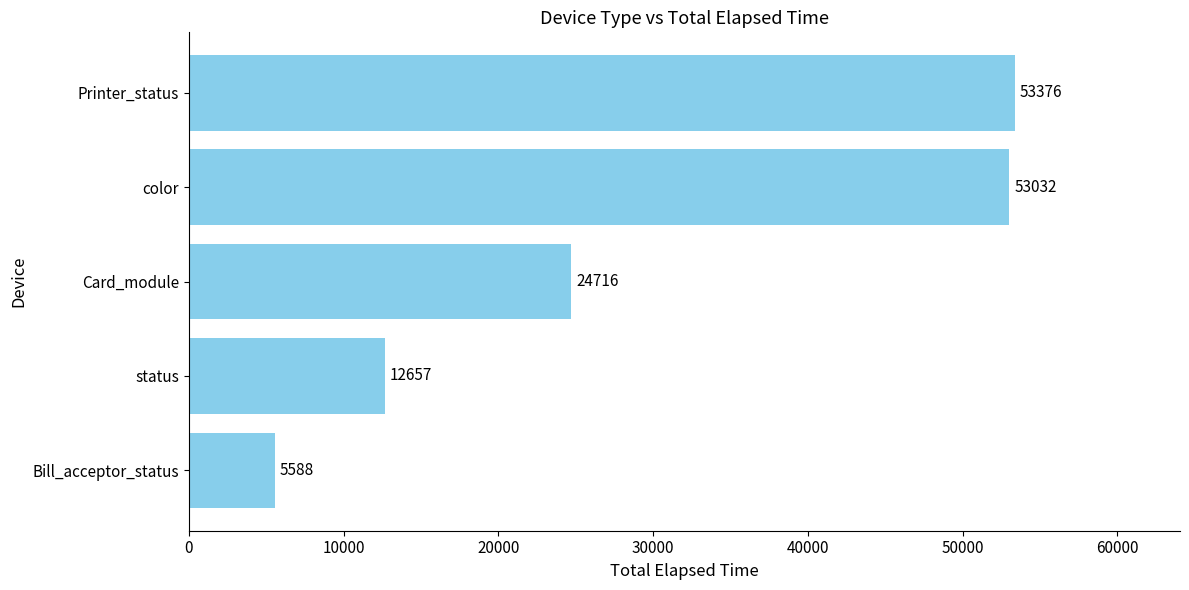

At which category does the chart reach its peak across all series?

Printer_status